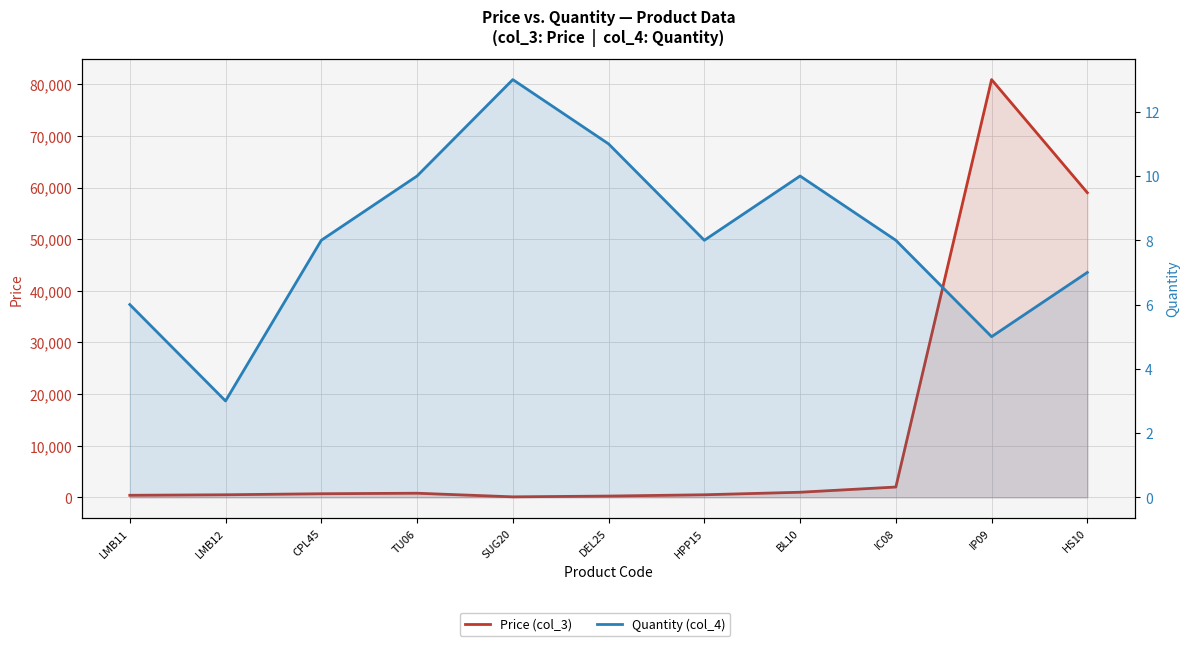

True or false: Quantity (col_4) and Price (col_3) cross at least once.

False